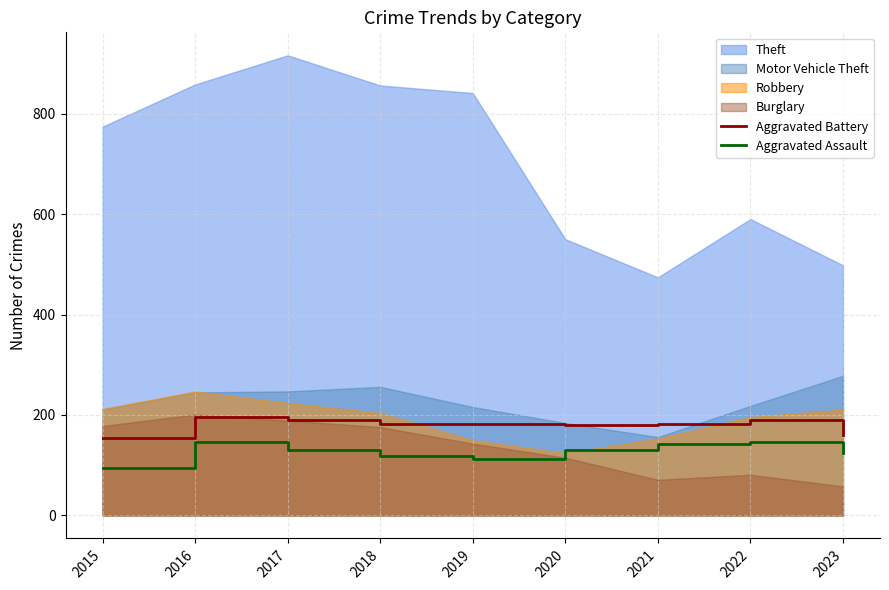

Between 2022 and 2021, which is larger?

2022